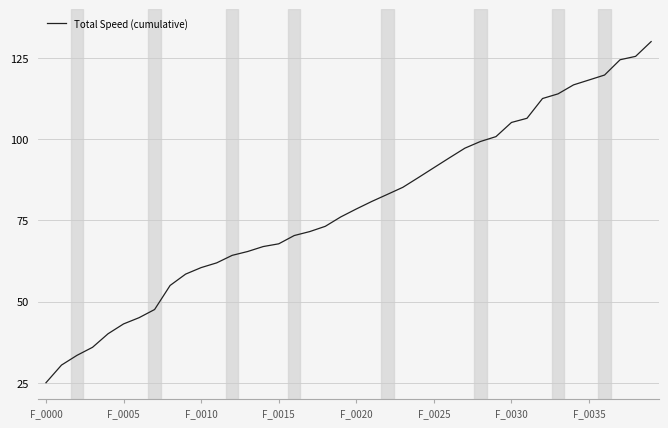

What is the difference between the maximum and minimum values?

105.0